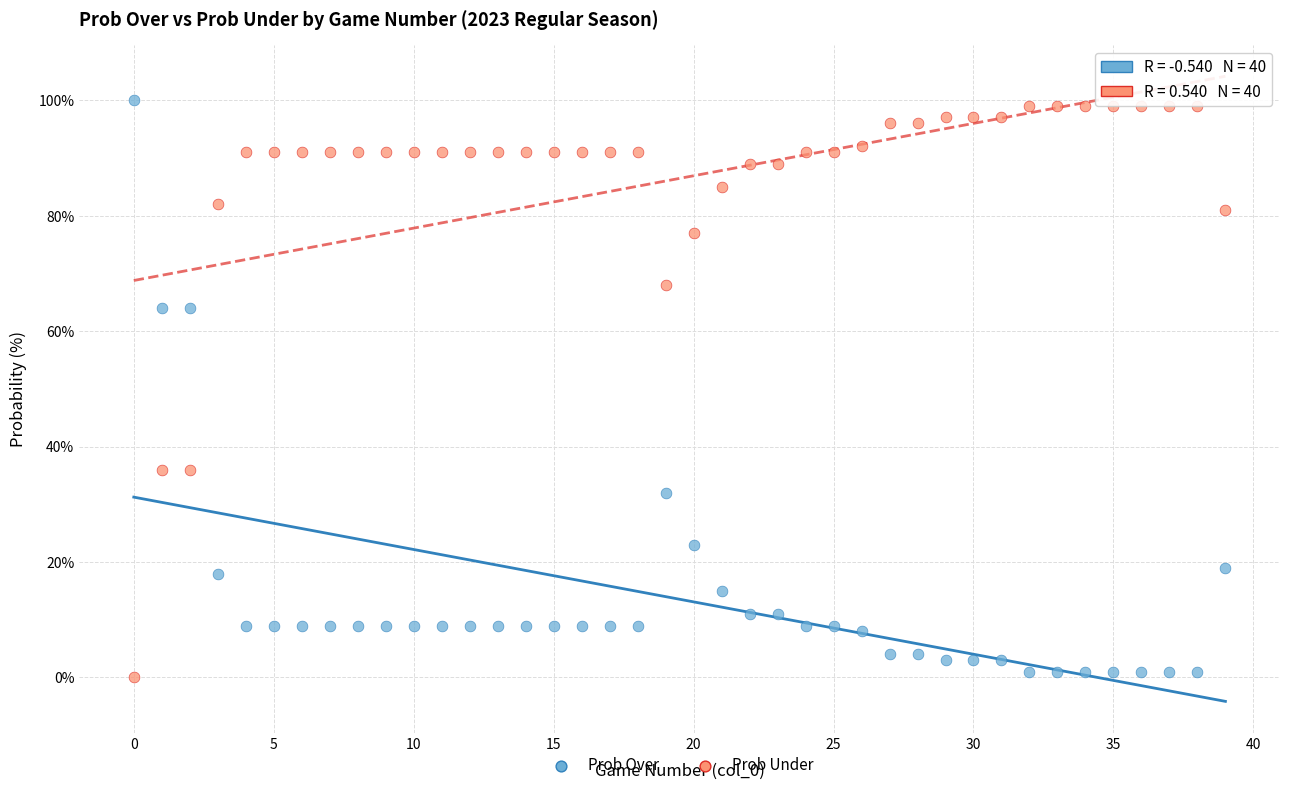

Across all data points, what is the range of Y values (max minus min)?

100